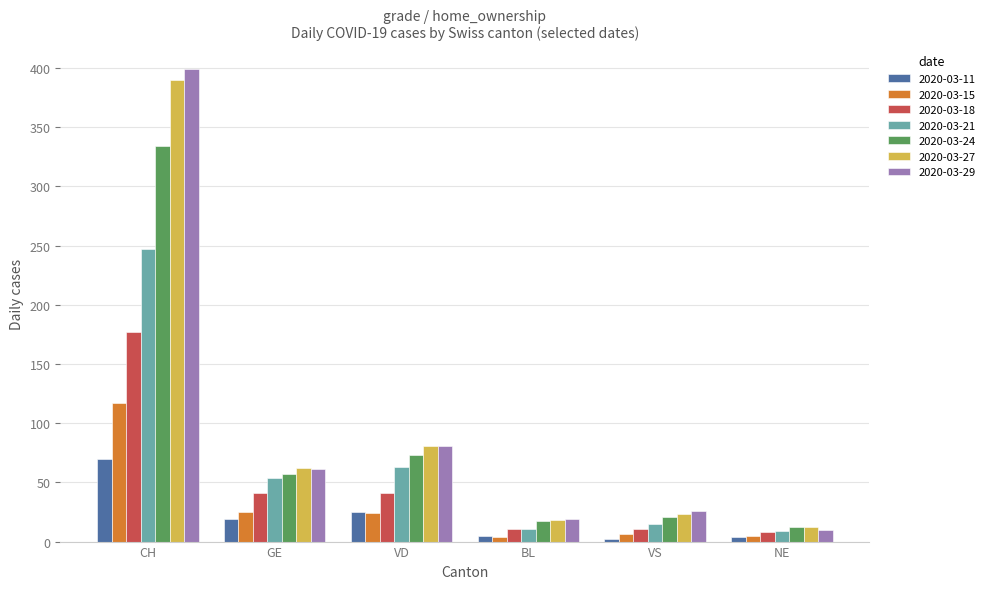

Are the bars horizontal?

No